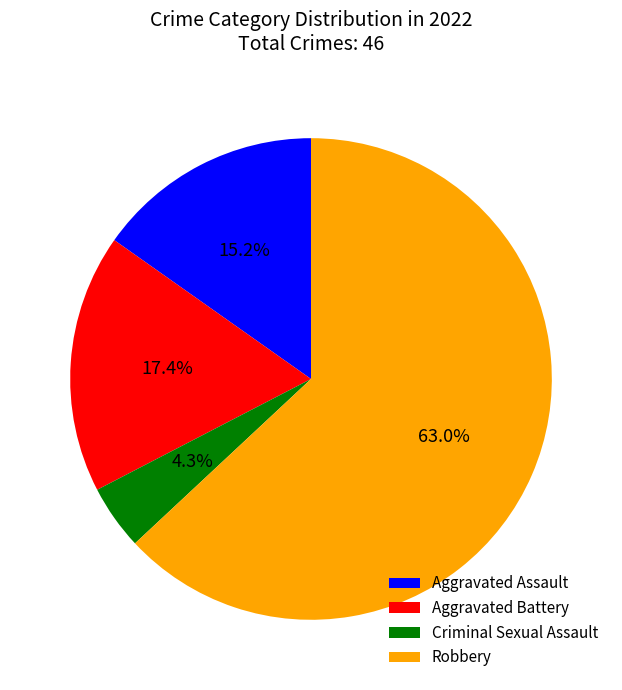

Which category has the smallest portion of the pie?

Criminal Sexual Assault